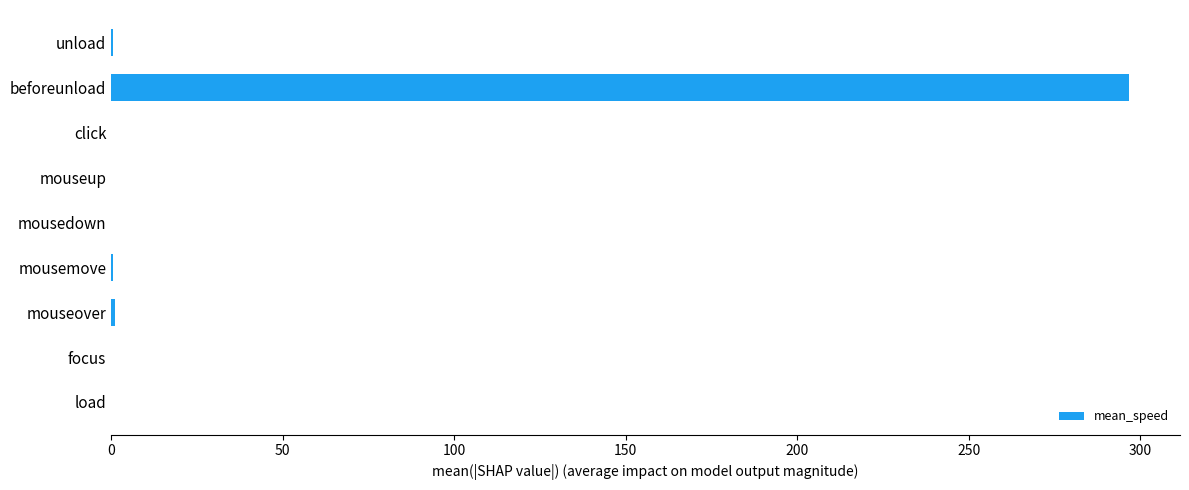

Between load and beforeunload, which is larger?

beforeunload